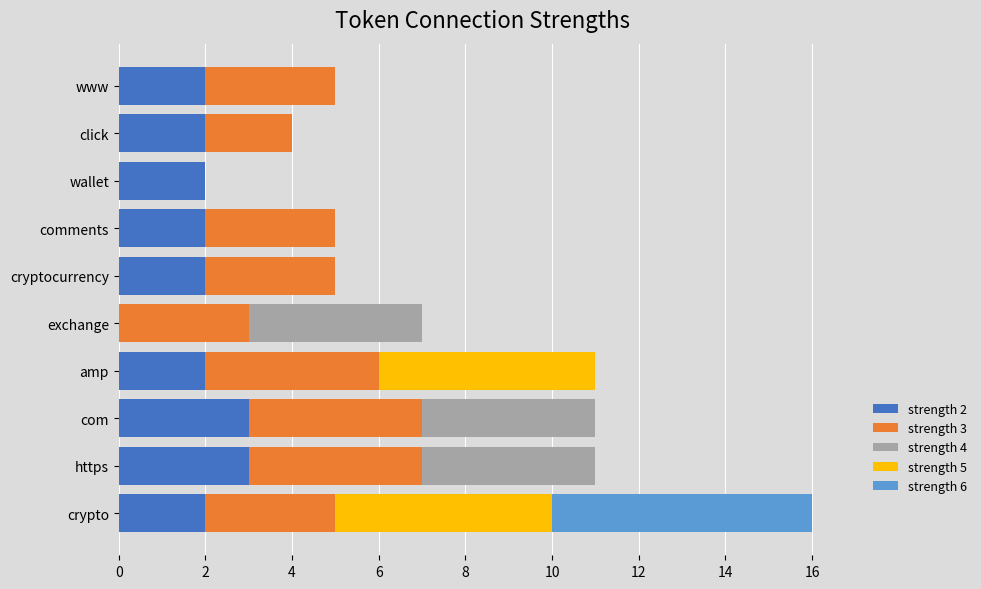

What are all the series names shown in the legend?

strength 2, strength 3, strength 4, strength 5, strength 6